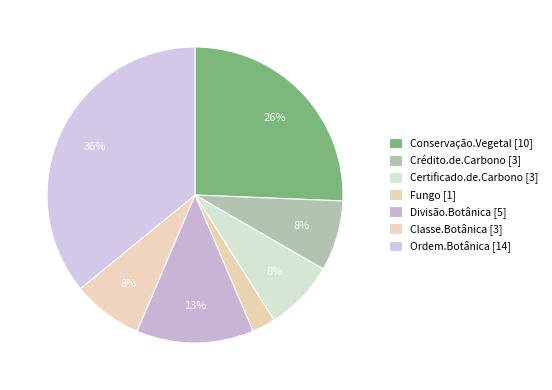

What is the change in value from Divisão.Botânica to Classe.Botânica?

-2